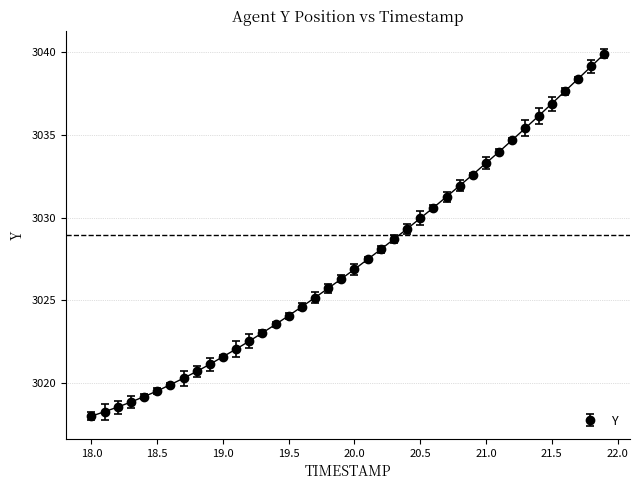

What is the average value?

3027.4